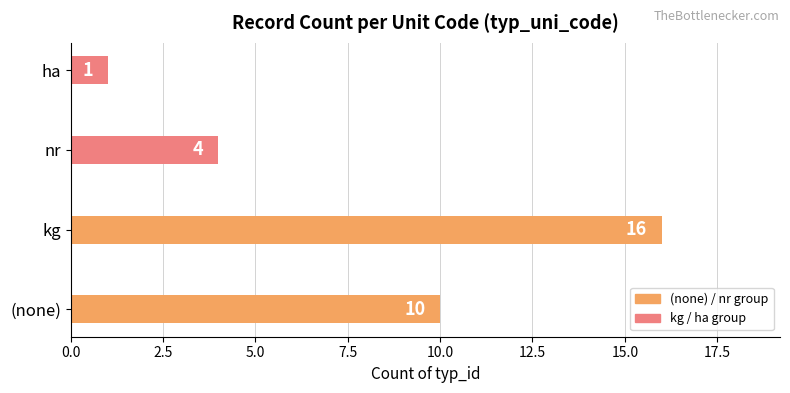

Rank the categories by value from lowest to highest.

ha, nr, (none), kg